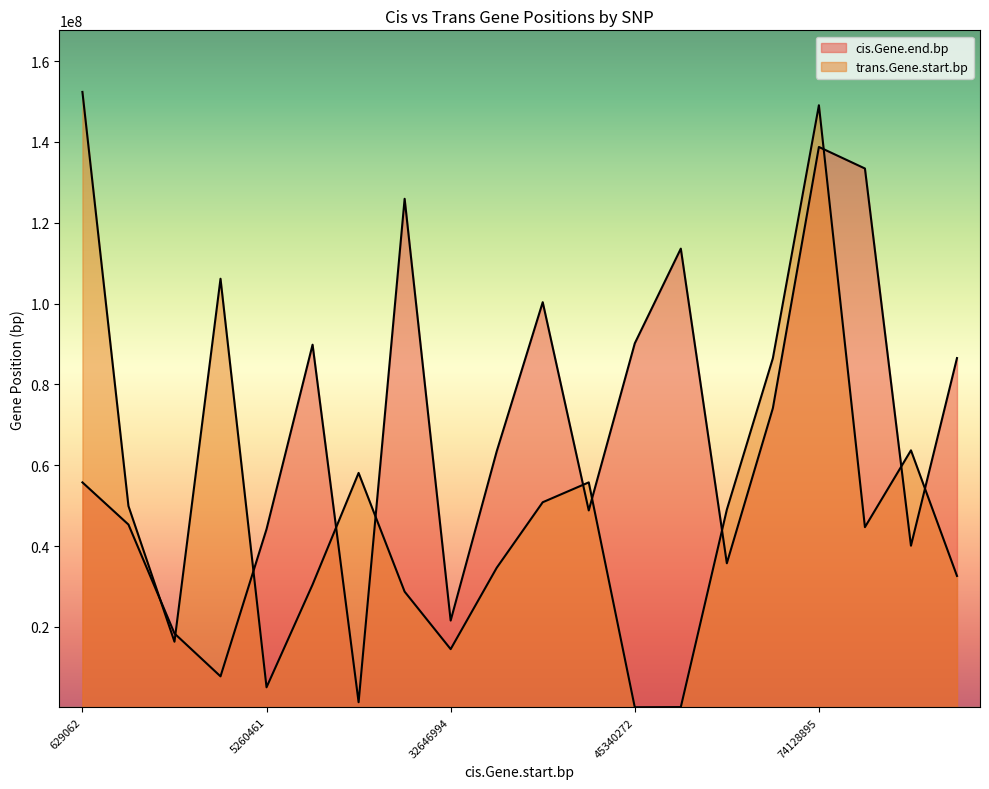

Does the chart have visible grid lines?

No